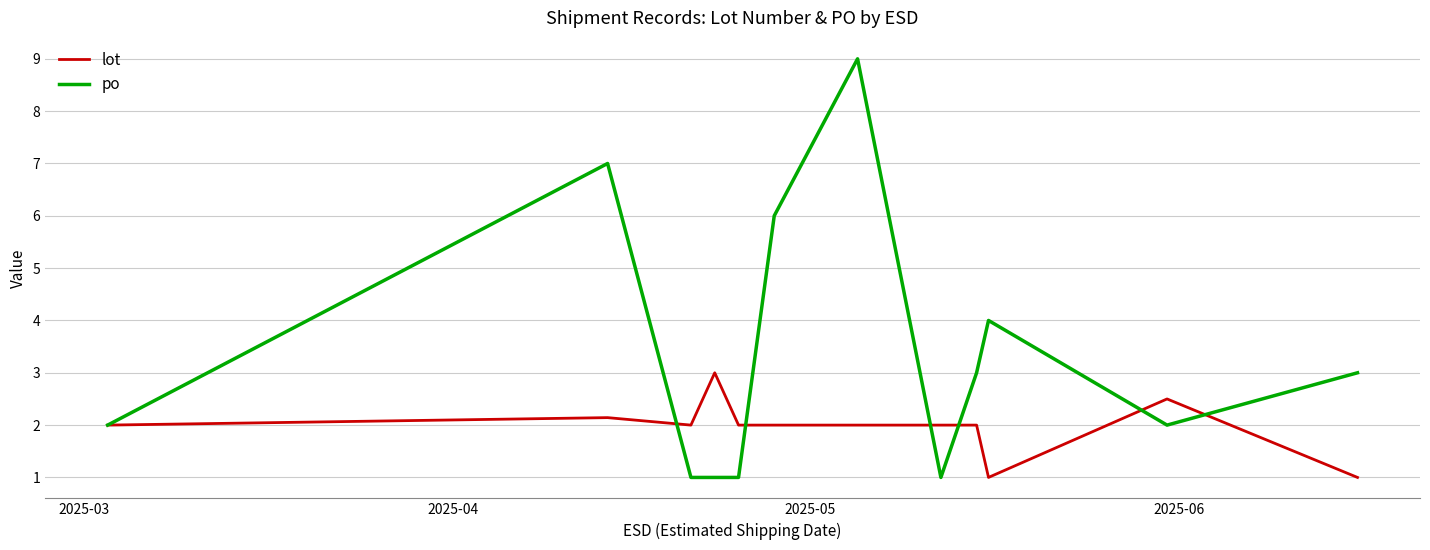

What is the maximum value for lot?

3.0